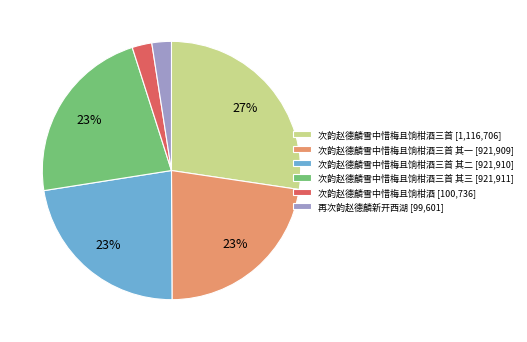

How many segments does this pie chart have?

6